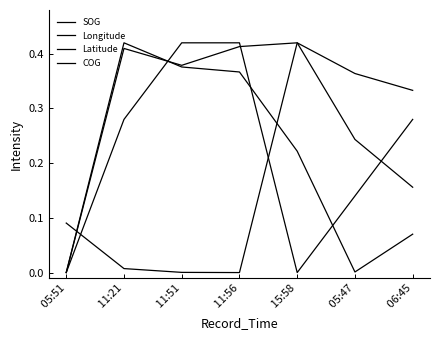

Reading right to left, transcribe all the data shown in this chart.

SOG:  06:45=0.3	 05:47=0.1	 15:58=0.0	 11:56=0.4	 11:51=0.4	 11:21=0.3	 05:51=0.0
Longitude:  06:45=0.1	 05:47=0.0	 15:58=0.2	 11:56=0.4	 11:51=0.4	 11:21=0.4	 05:51=0.0
Latitude:  06:45=0.3	 05:47=0.4	 15:58=0.4	 11:56=0.0	 11:51=0.0	 11:21=0.0	 05:51=0.1
COG:  06:45=0.2	 05:47=0.2	 15:58=0.4	 11:56=0.4	 11:51=0.4	 11:21=0.4	 05:51=0.0